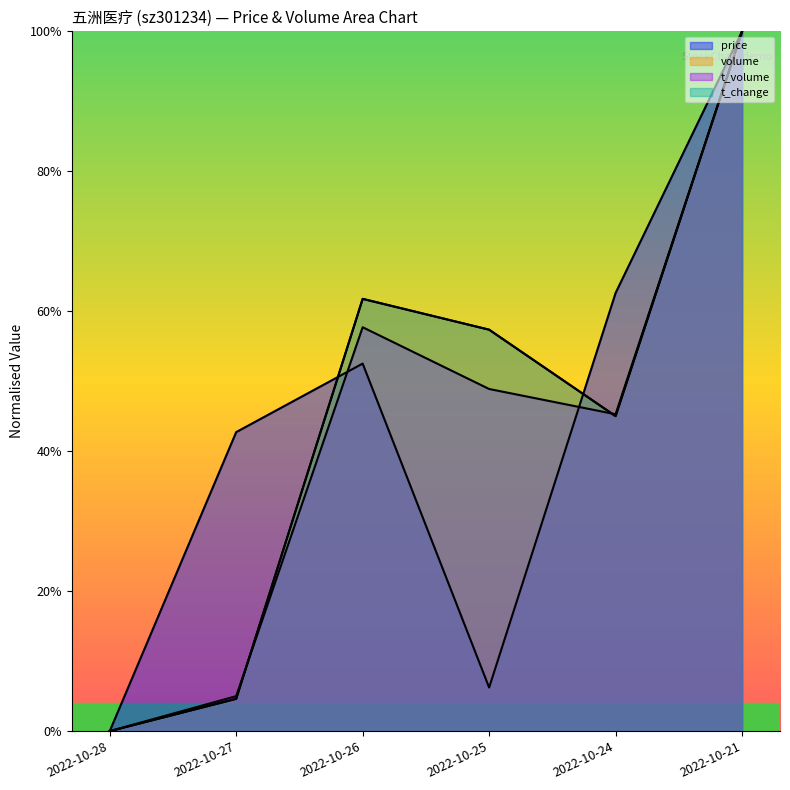

What is the difference between the highest and lowest values at 2022-10-26?

0.1